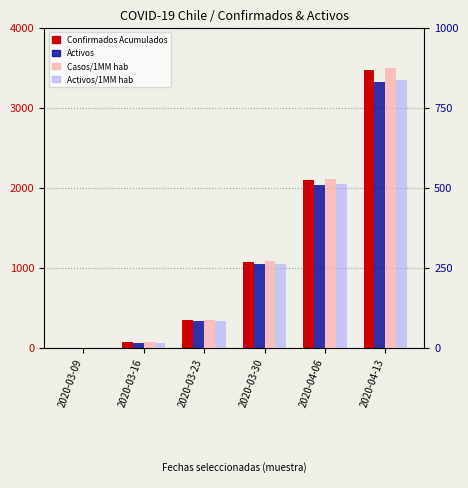

At which label does Activos reach its peak?

2020-04-13